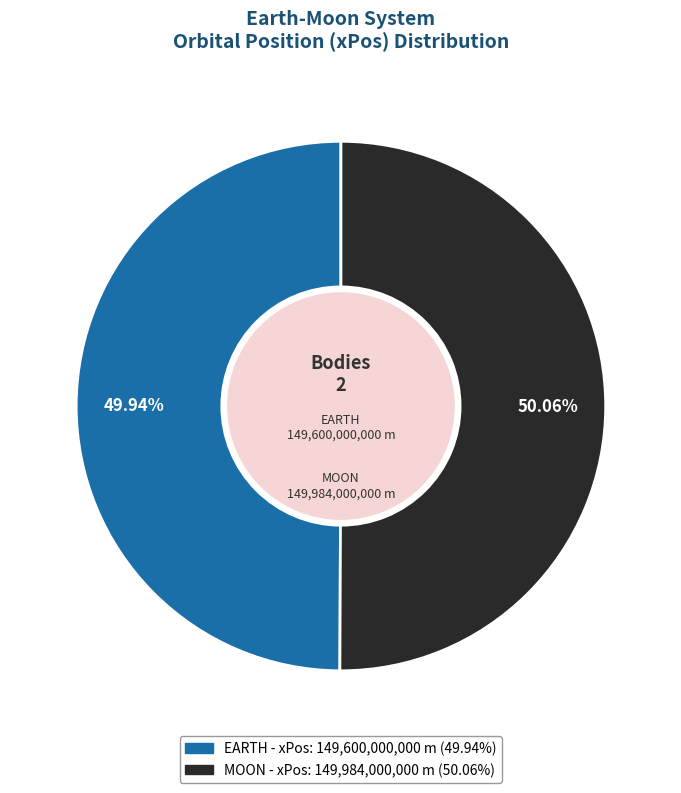

How much of the chart is everything except EARTH?

50.1%